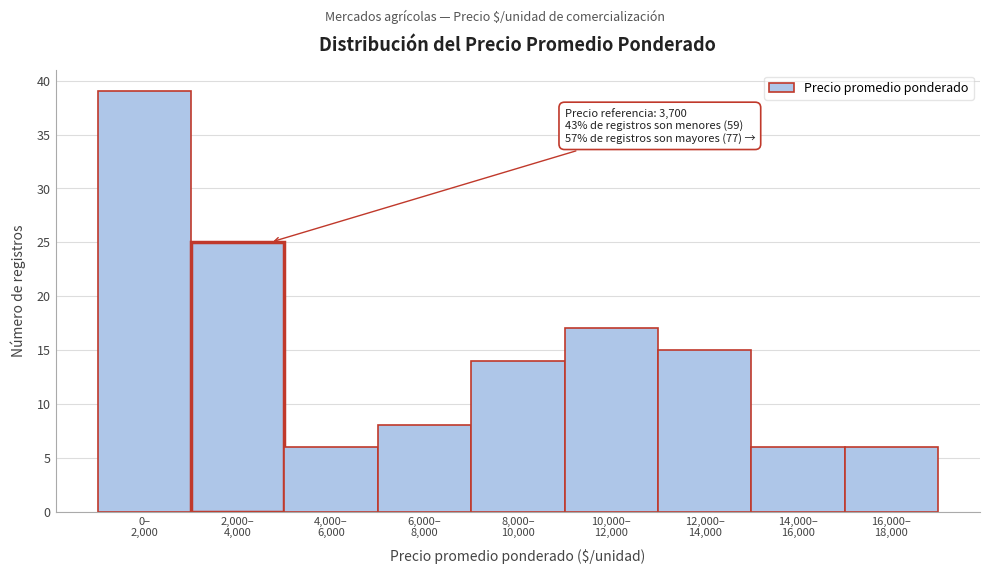

Reading right to left, list all the values displayed in this chart.

6	6	15	17	14	8	6	25	39